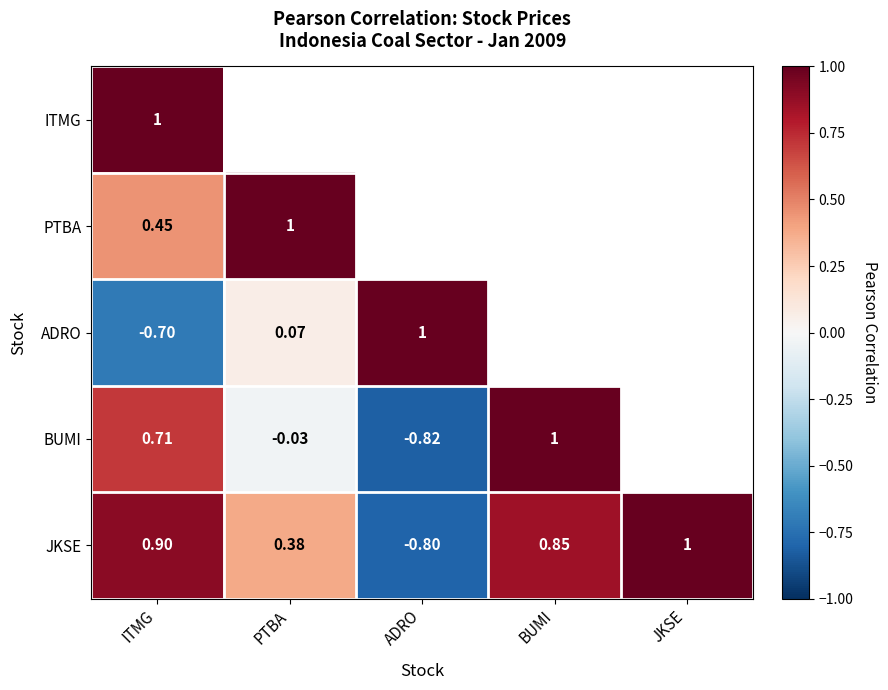

What is the minimum value shown in the chart?

-0.8